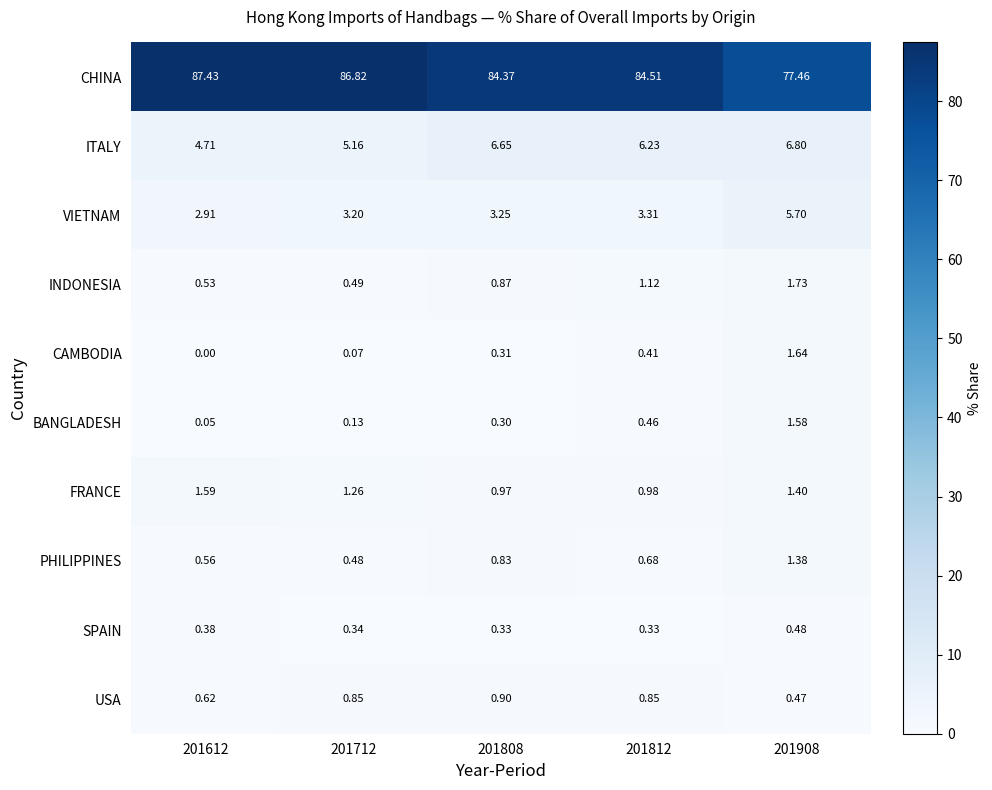

Is the value of CHINA at 201808 greater than the value of ITALY at 201612?

Yes